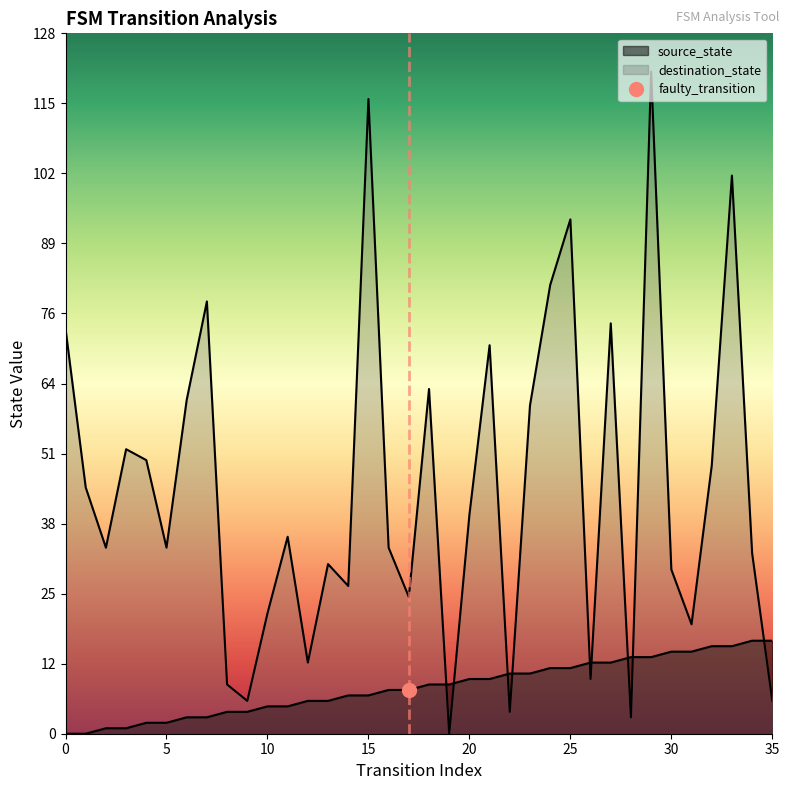

Which label corresponds to the largest value in the chart?

29